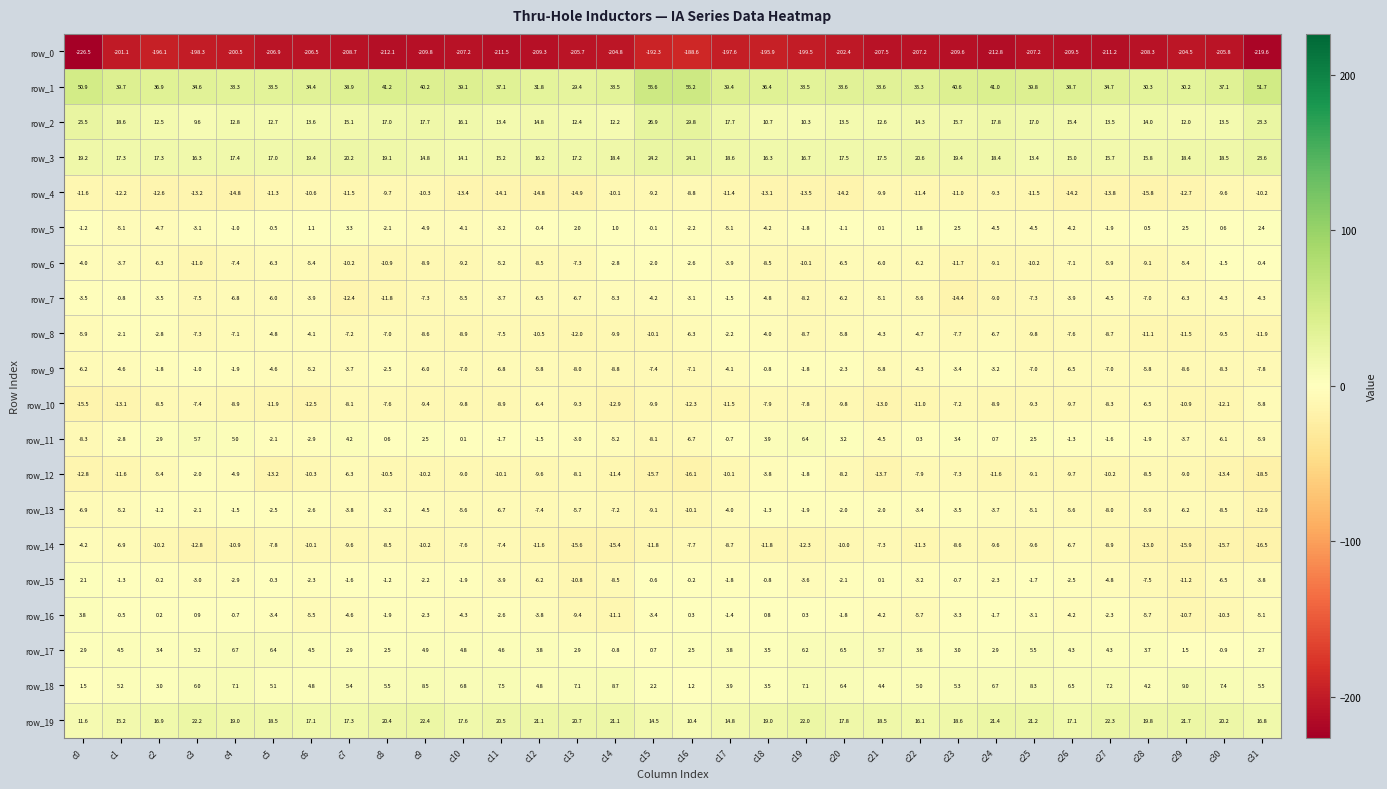

Which category has the highest value in the row_9 series?

c18